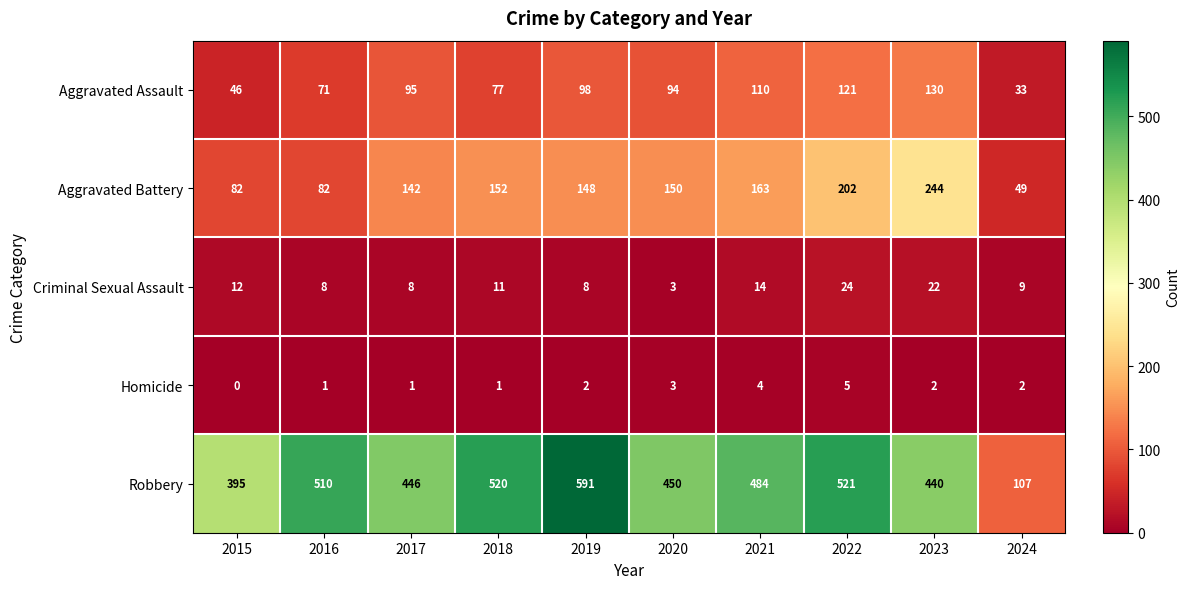

What is the difference between the Criminal Sexual Assault values at 2020 and 2023?

19